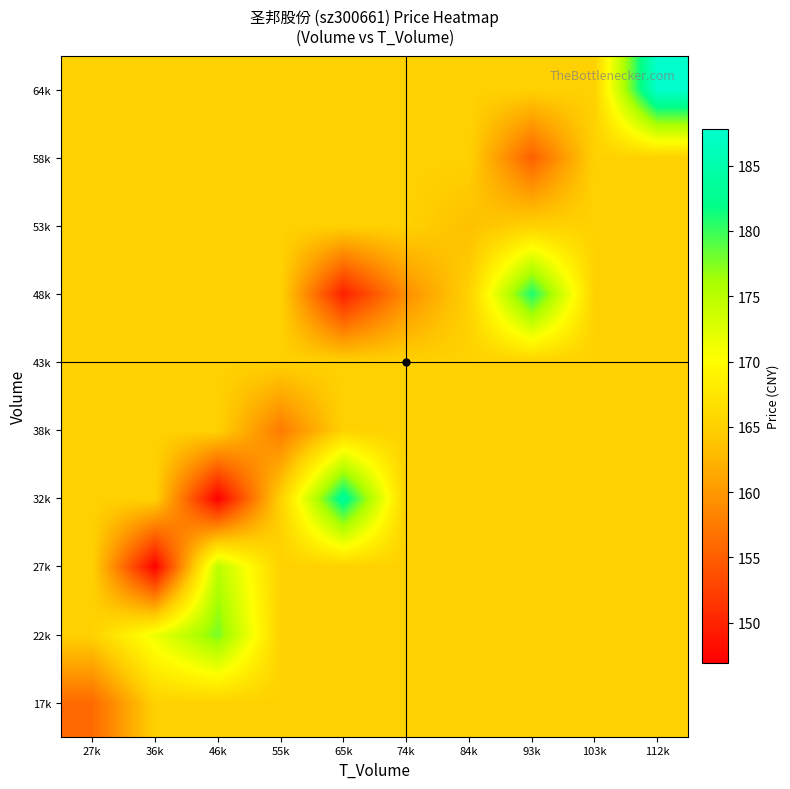

Reading left to right, extract all data points from this chart.

17k: 27k=156.0	36k=165.1	46k=165.1	55k=165.1	65k=165.1	74k=165.1	84k=165.1	93k=165.1	103k=165.1	112k=165.1
22k: 27k=165.1	36k=171.4	46k=177.8	55k=165.1	65k=165.1	74k=165.1	84k=165.1	93k=165.1	103k=165.1	112k=165.1
27k: 27k=165.1	36k=147.0	46k=174.9	55k=165.1	65k=165.1	74k=165.1	84k=165.1	93k=165.1	103k=165.1	112k=165.1
32k: 27k=165.1	36k=165.1	46k=146.9	55k=165.1	65k=183.4	74k=165.1	84k=165.1	93k=165.1	103k=165.1	112k=165.1
38k: 27k=165.1	36k=165.1	46k=165.1	55k=157.5	65k=165.1	74k=165.1	84k=165.1	93k=165.1	103k=165.1	112k=165.1
43k: 27k=165.1	36k=165.1	46k=165.1	55k=165.1	65k=165.1	74k=165.1	84k=165.1	93k=165.1	103k=165.1	112k=165.1
48k: 27k=165.1	36k=165.1	46k=165.1	55k=165.1	65k=149.7	74k=159.2	84k=165.1	93k=181.1	103k=165.1	112k=165.1
53k: 27k=165.1	36k=165.1	46k=165.1	55k=165.1	65k=165.1	74k=165.1	84k=163.4	93k=165.1	103k=165.1	112k=165.1
58k: 27k=165.1	36k=165.1	46k=165.1	55k=165.1	65k=165.1	74k=165.1	84k=165.1	93k=155.2	103k=165.1	112k=165.1
64k: 27k=165.1	36k=165.1	46k=165.1	55k=165.1	65k=165.1	74k=165.1	84k=165.1	93k=165.1	103k=165.1	112k=187.8